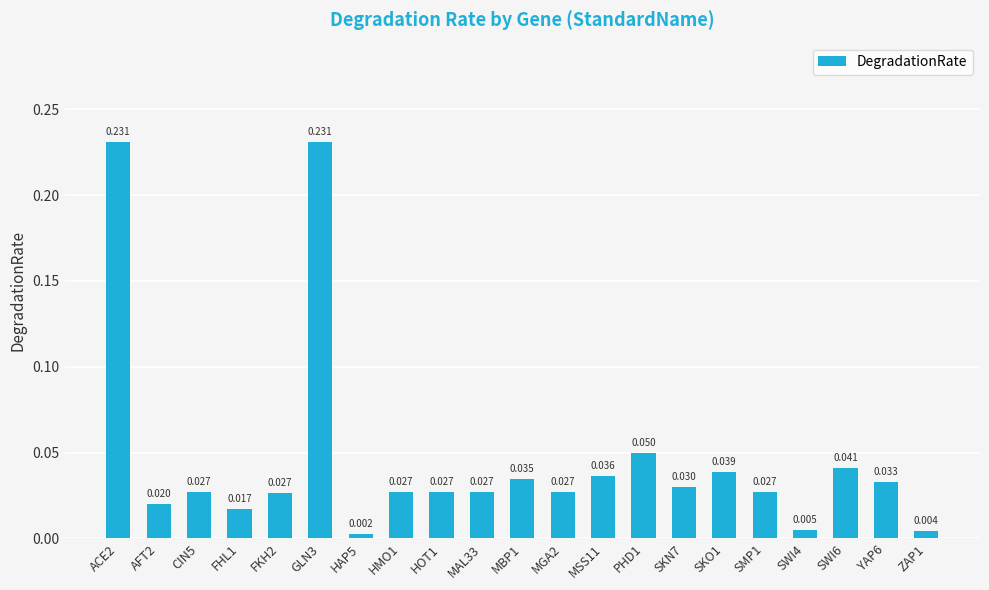

Does the chart contain any negative values?

No